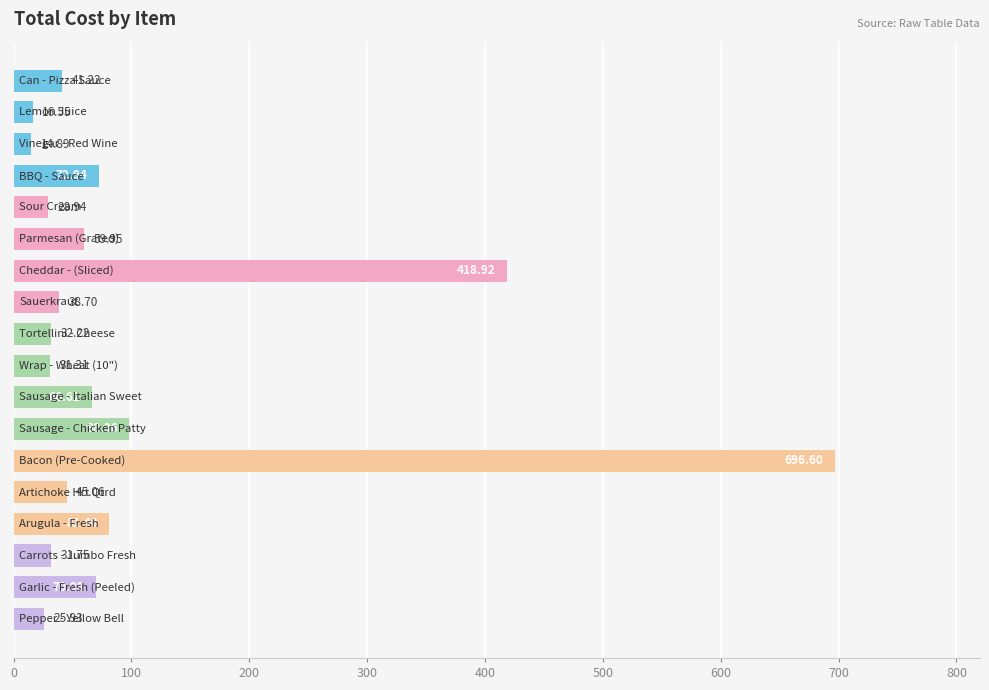

How many bars are there in total?

18